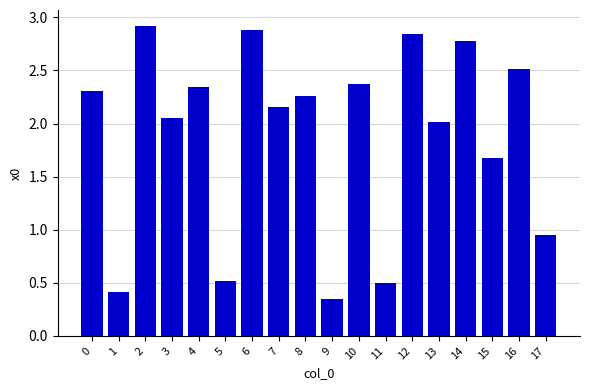

Are the bars grouped side by side (vs. stacked)?

No